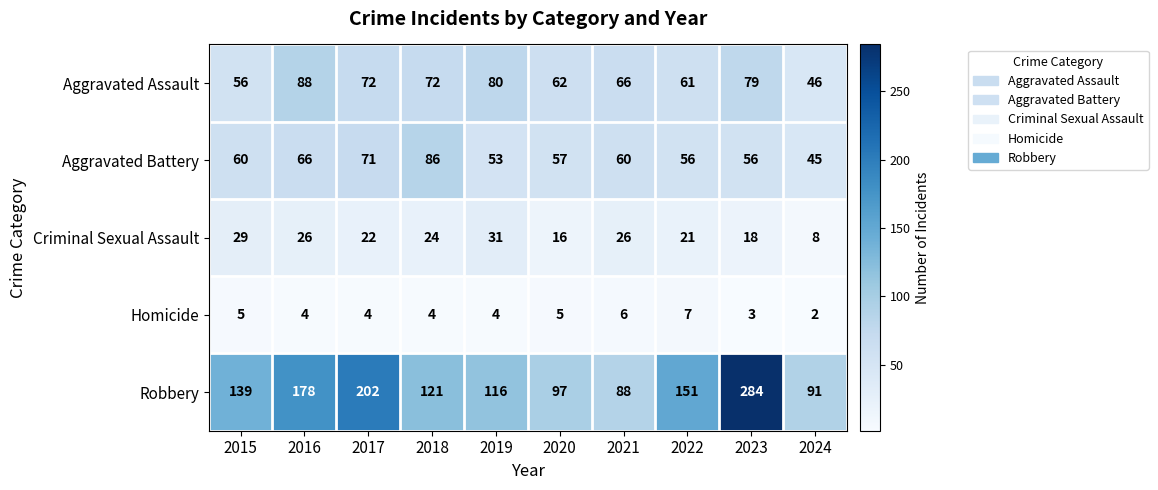

How many distinct data groups are displayed?

5